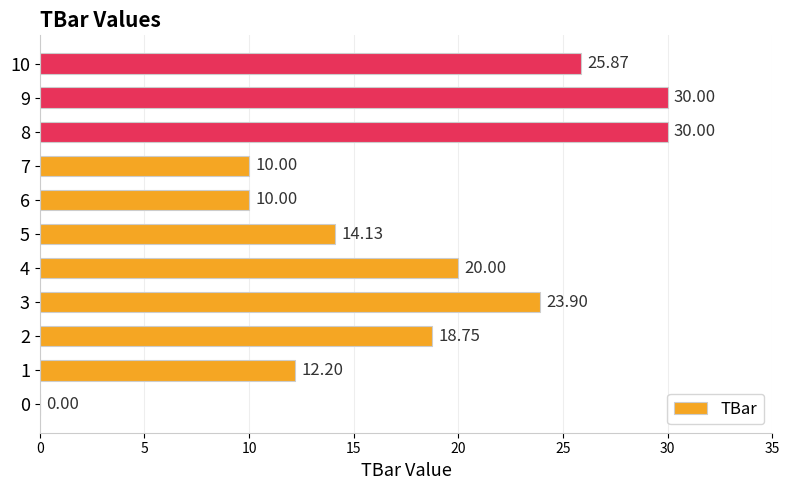

Which has a higher value, 9 or 0?

9